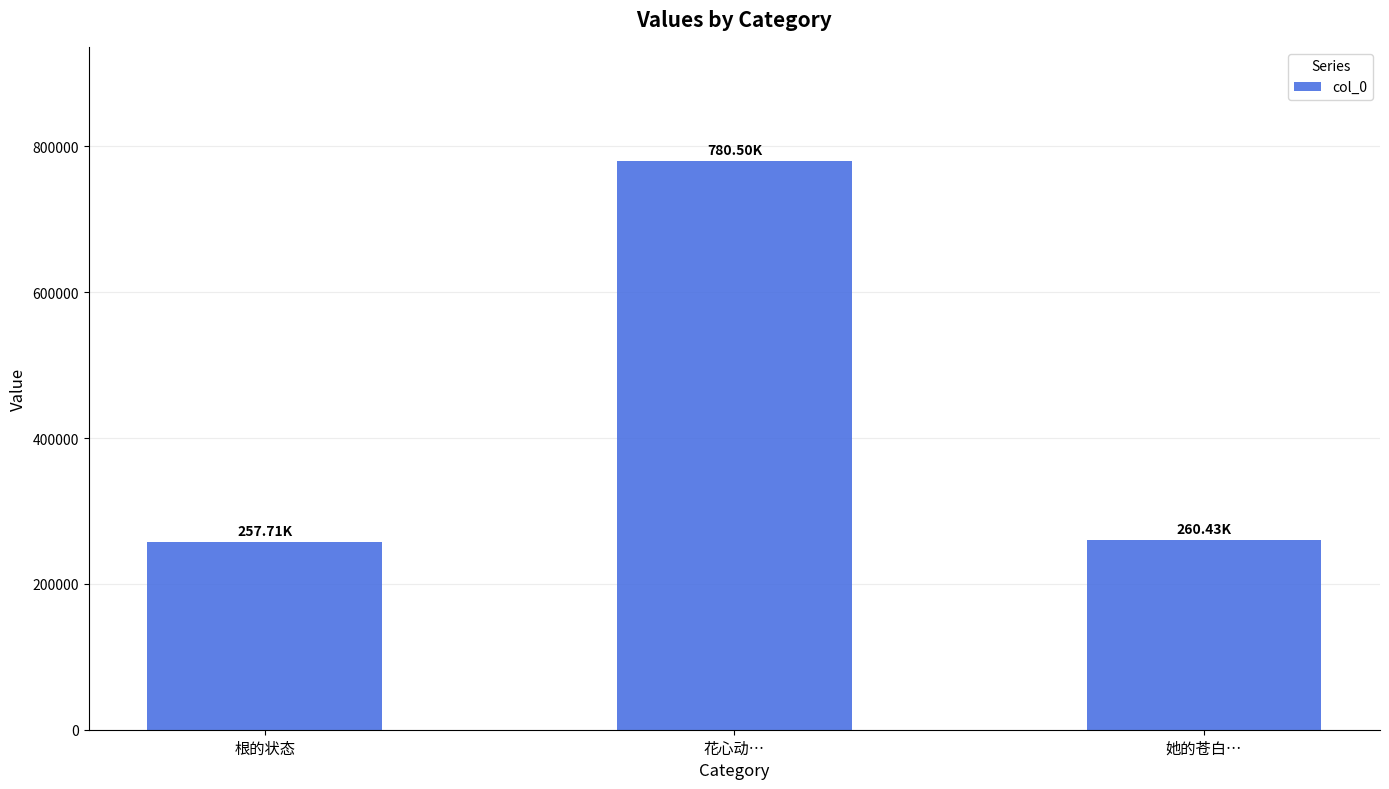

How many data points does each series have?

3